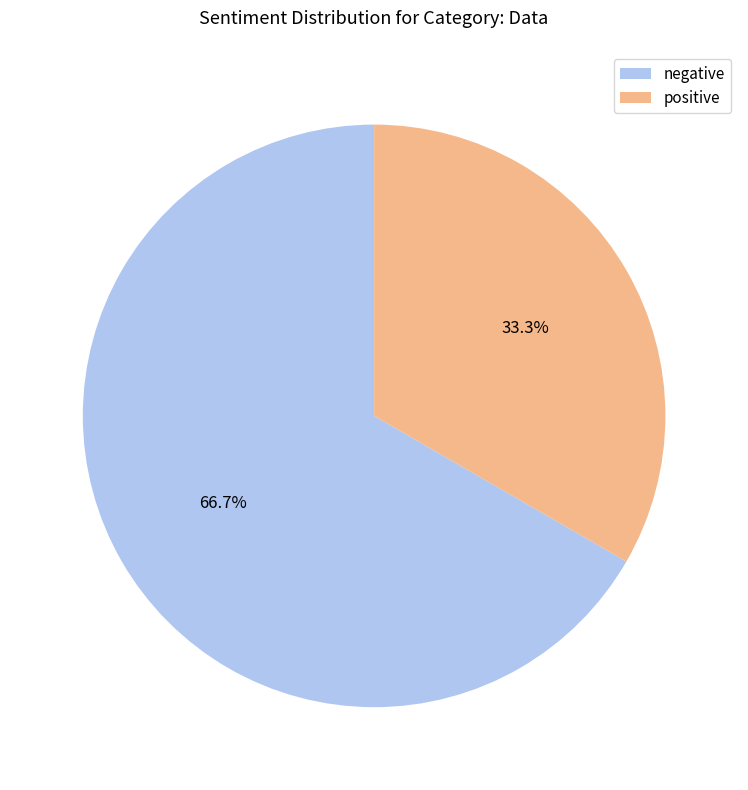

How many slices are in this pie chart?

2